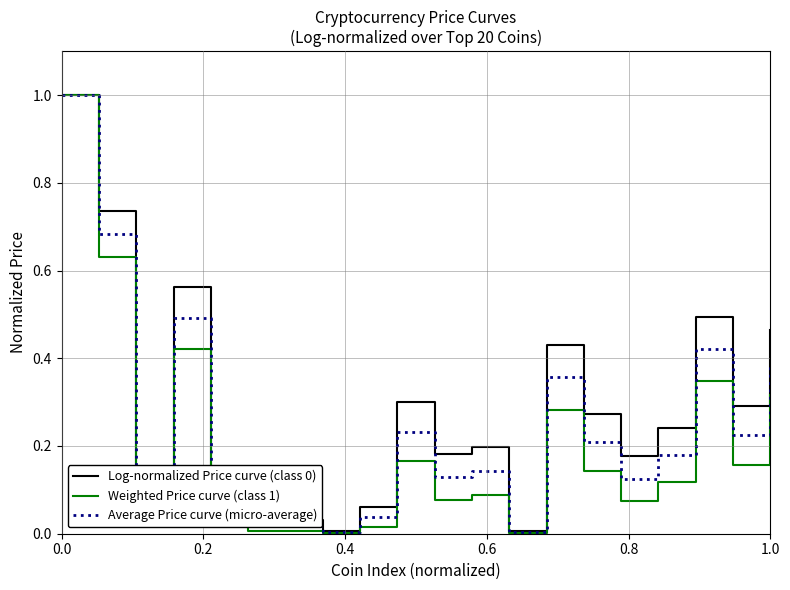

How many lines are shown in the chart?

3